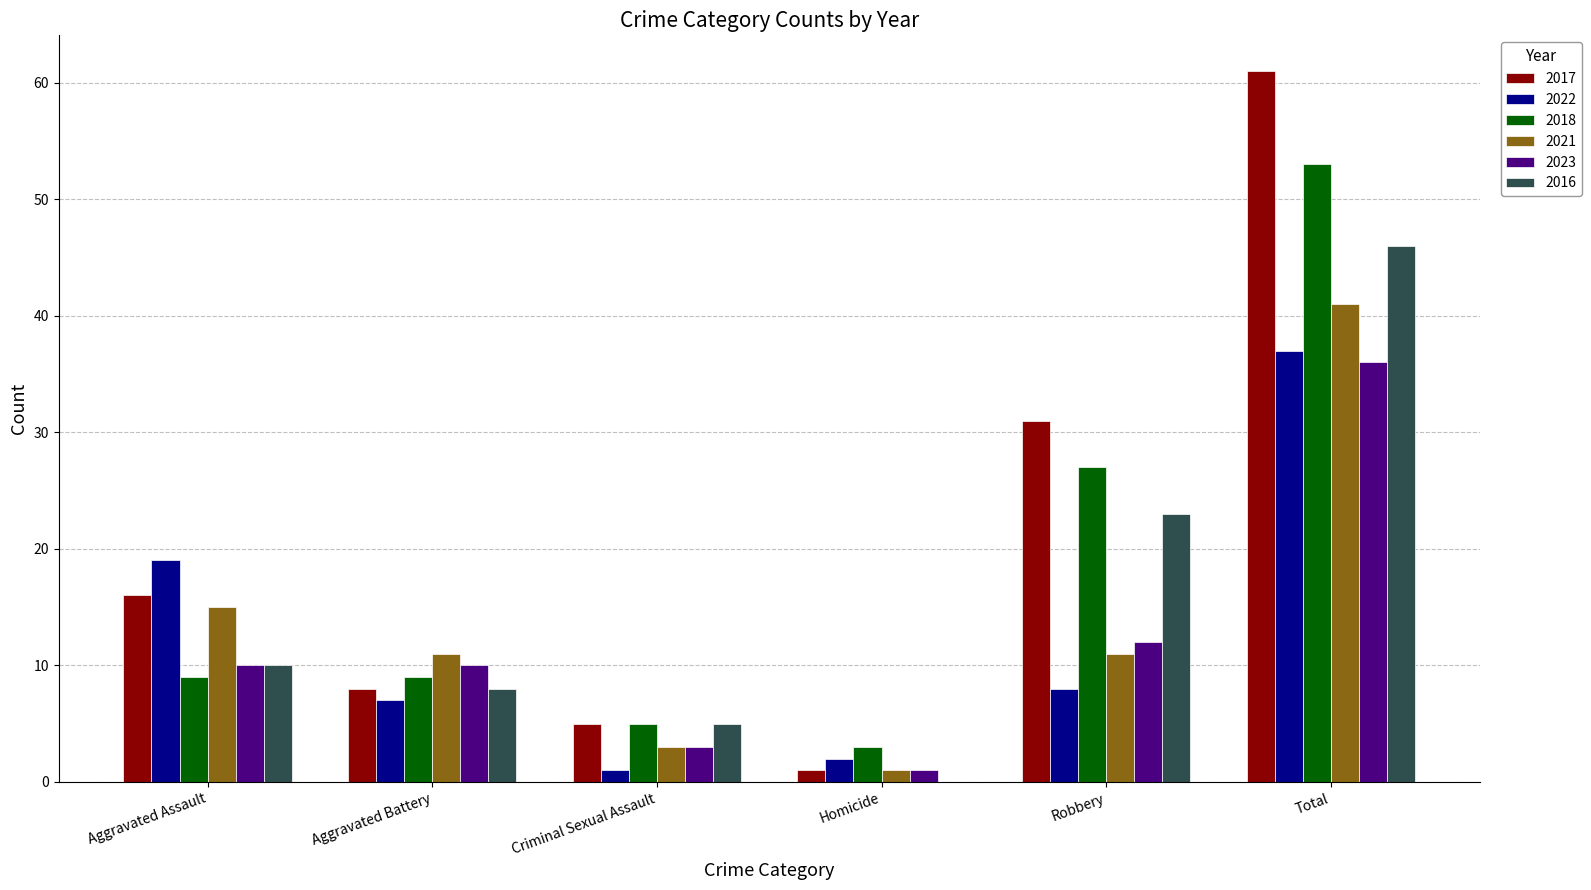

Reading left to right, list all the values displayed in this chart.

2017: 16	8	5	1	31	61
2022: 19	7	1	2	8	37
2018: 9	9	5	3	27	53
2021: 15	11	3	1	11	41
2023: 10	10	3	1	12	36
2016: 10	8	5	0	23	46